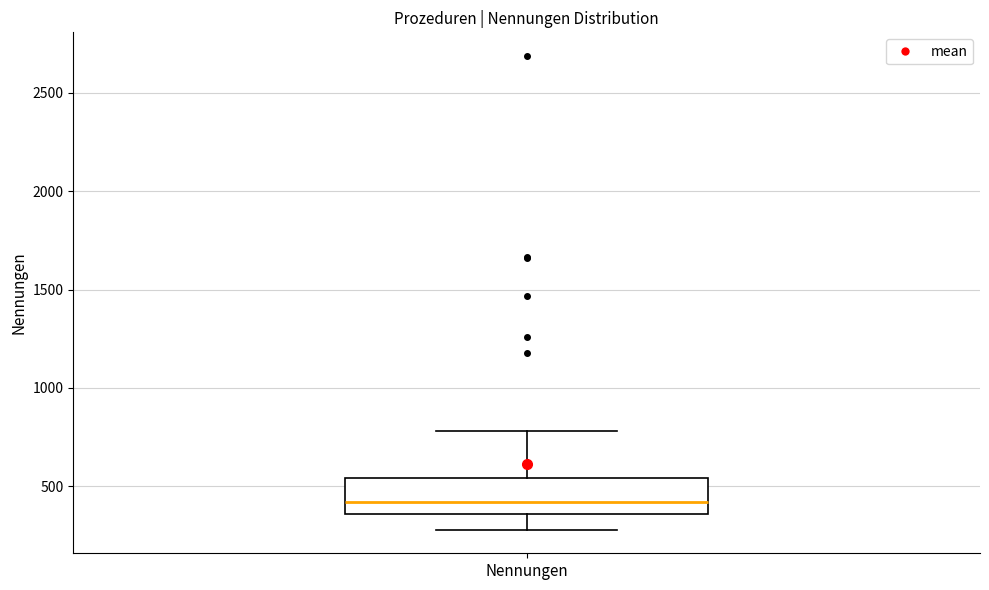

Transcribe this box plot: give where the median line is, the range the box spans, and where the two whiskers end, as read against the y-axis. The values are not printed on the chart, so give them approximately, as read against the axis.

median 400, box 350 to 550, whiskers 300 to 800